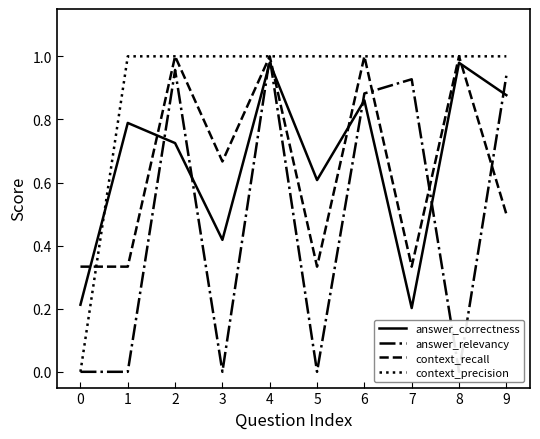

Where do context_precision and answer_correctness first cross each other?

0 and 1